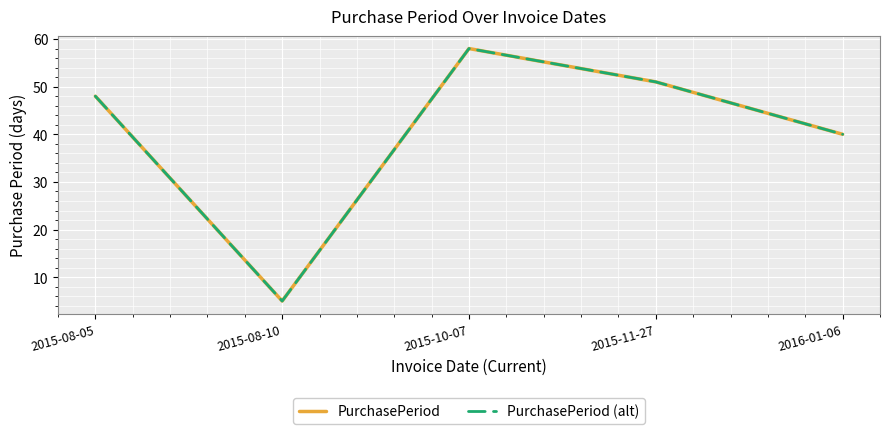

How many lines are shown in the chart?

2